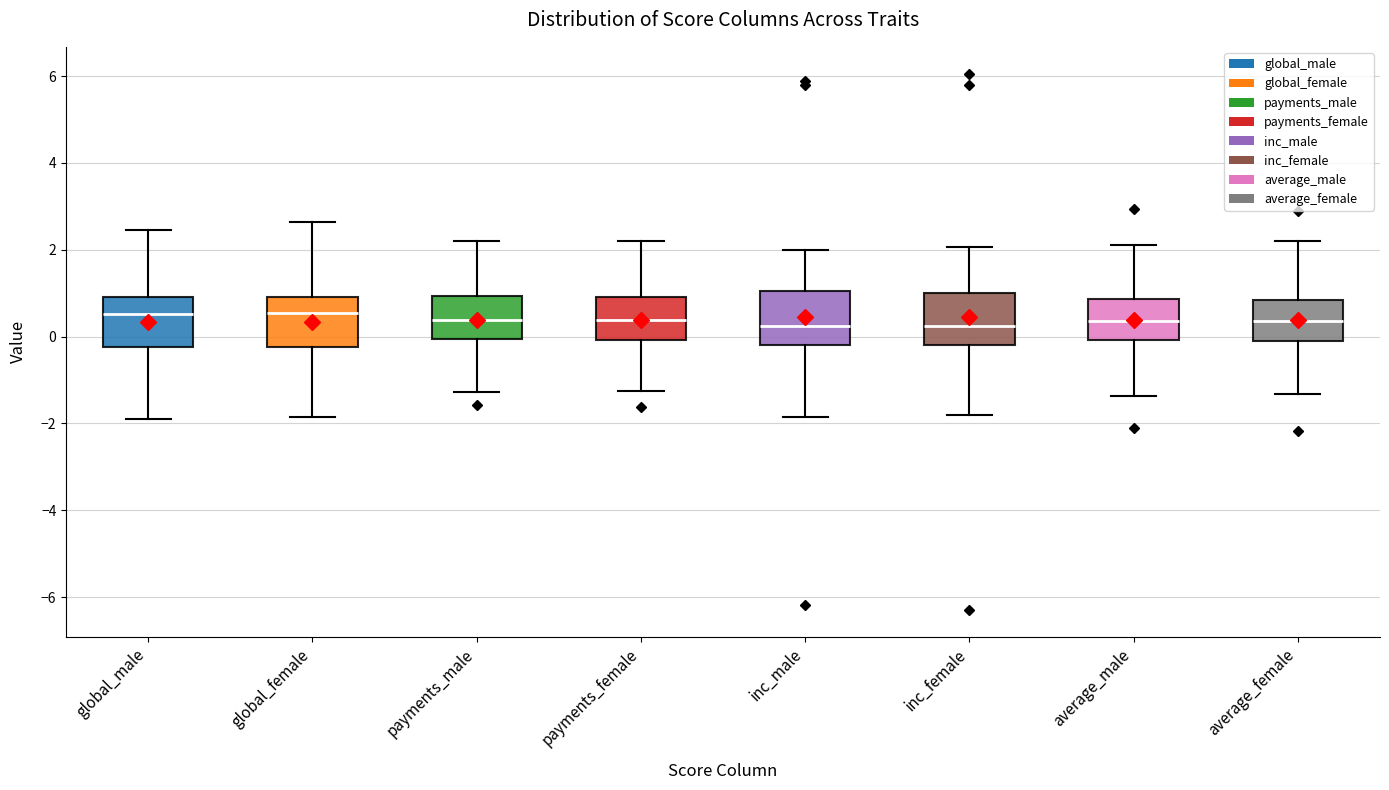

Where does the upper whisker of the box for global_female end on the y-axis? The values are not printed on the chart, so give them approximately, as read against the axis.

2.6